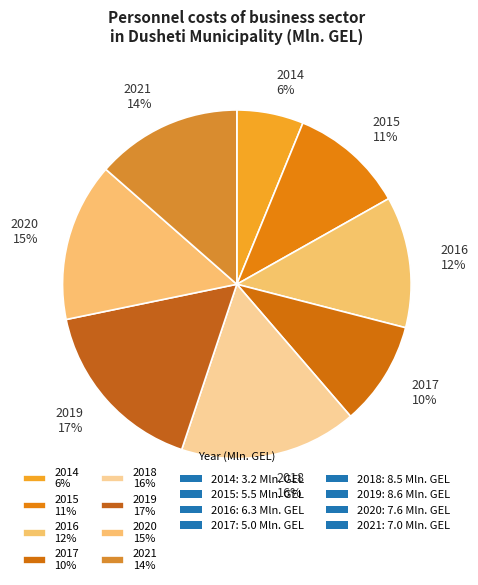

Is the sum of 2017 10% and 2019 17% greater than half?

No